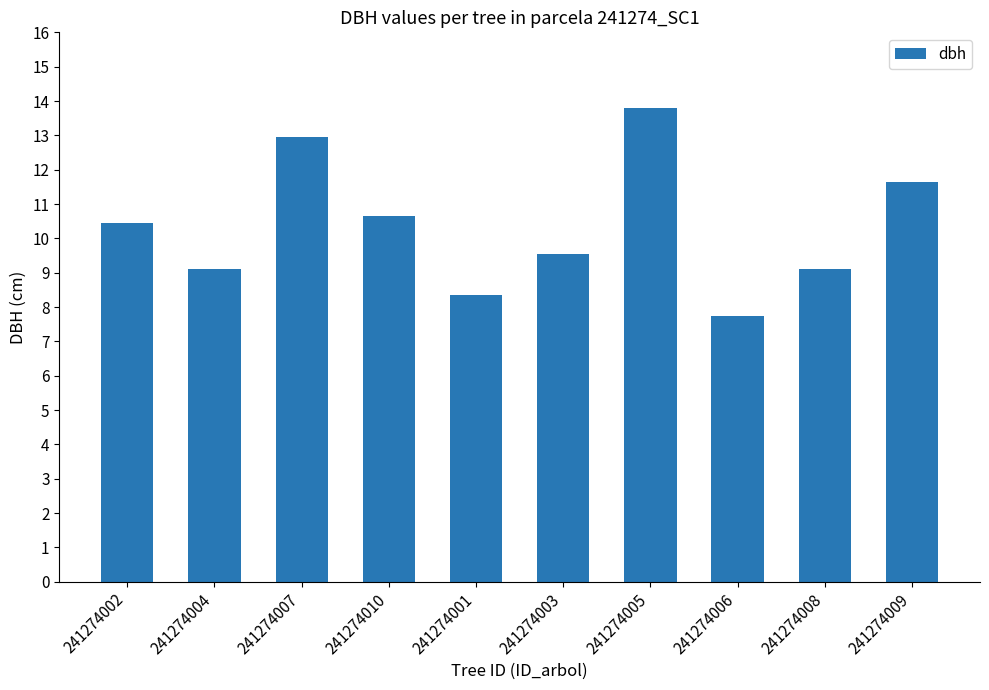

How many data points are above 10?

5